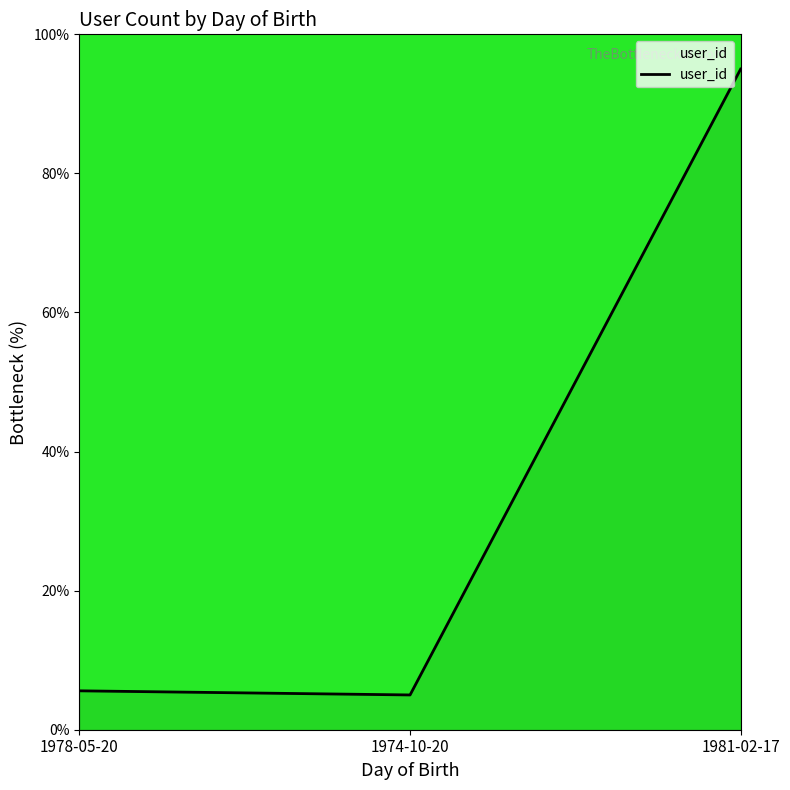

What is the ratio of the value at 1978-05-20 to the value at 1981-02-17?

0.1